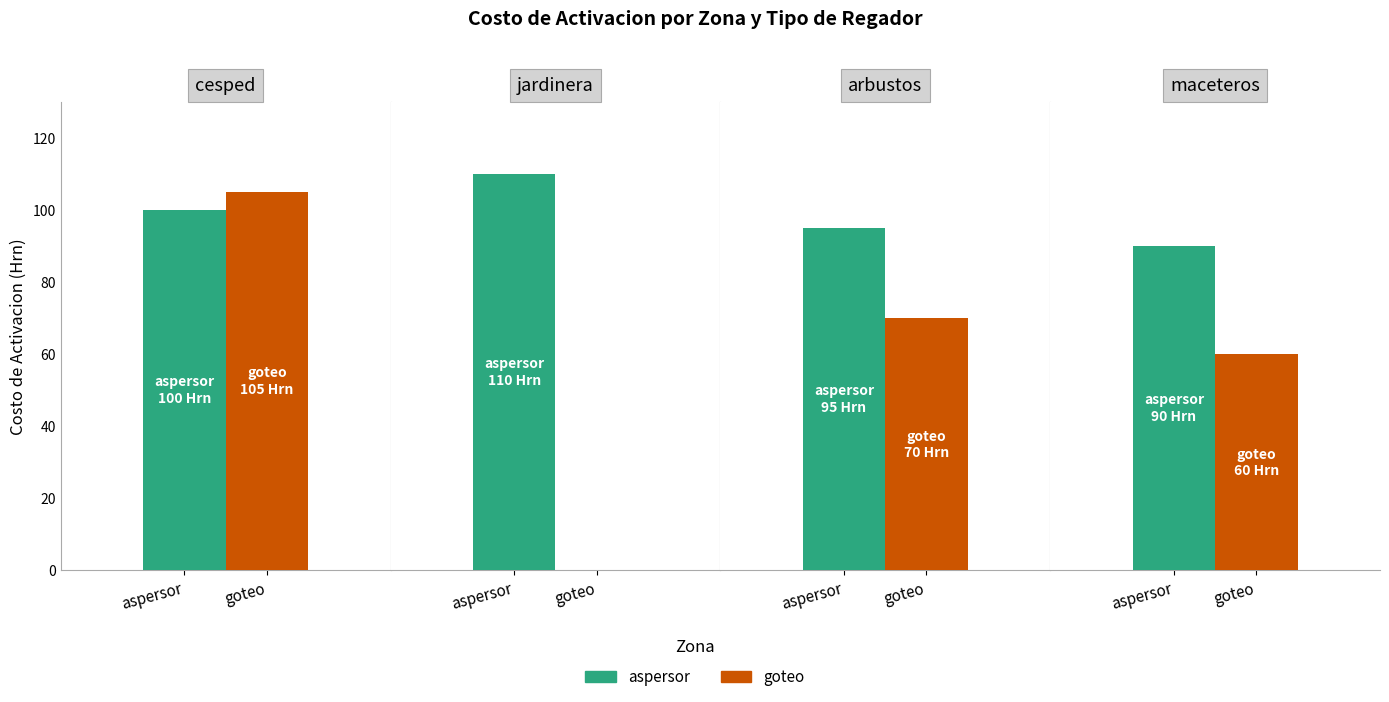

Rank the categories by aspersor value from highest to lowest.

jardinera, cesped, arbustos, maceteros